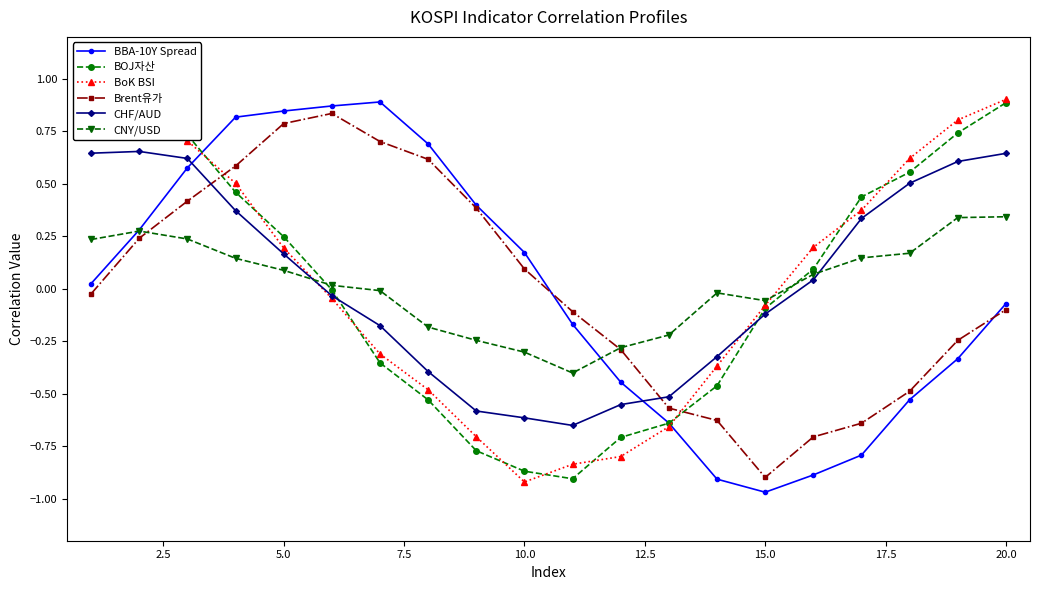

How many negative values does the Brent유가 series have?

11